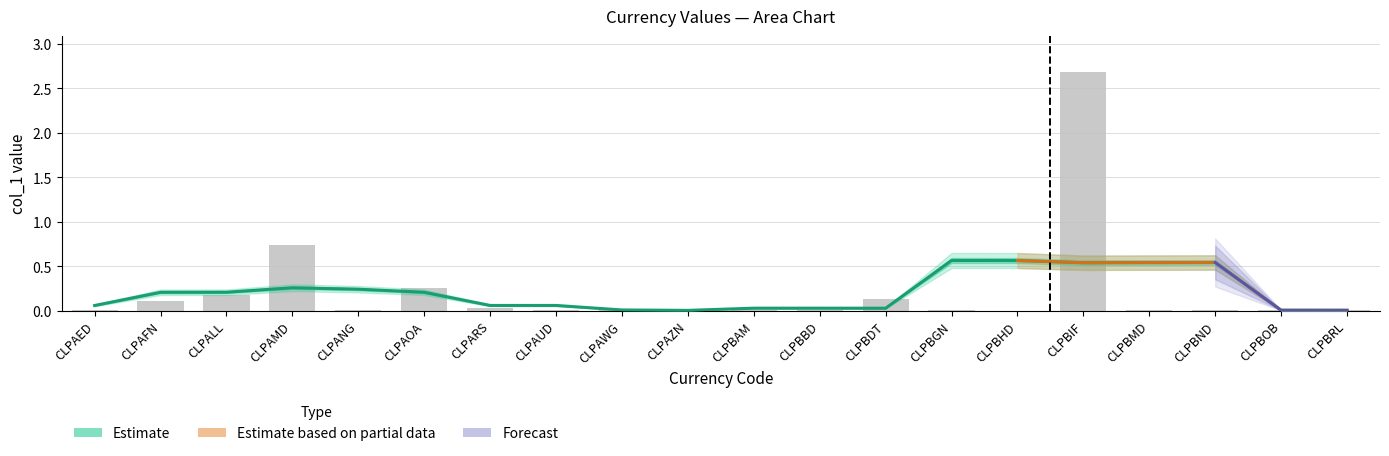

What is the sum of all values?

4.2